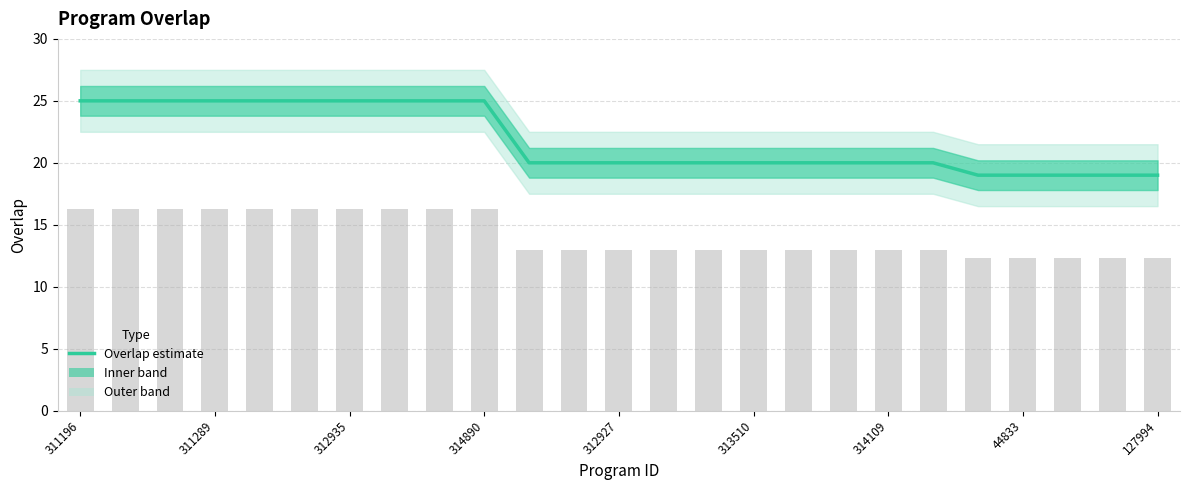

How many values are below 20?

5